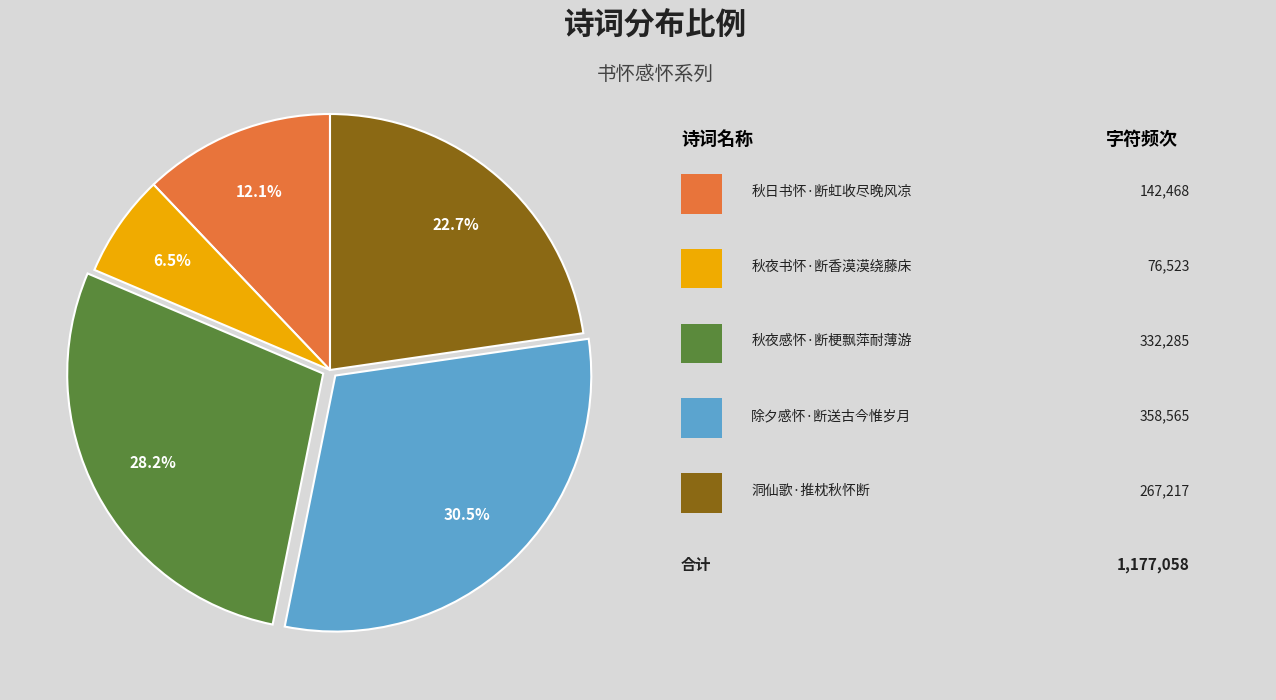

How many segments does this pie chart have?

5